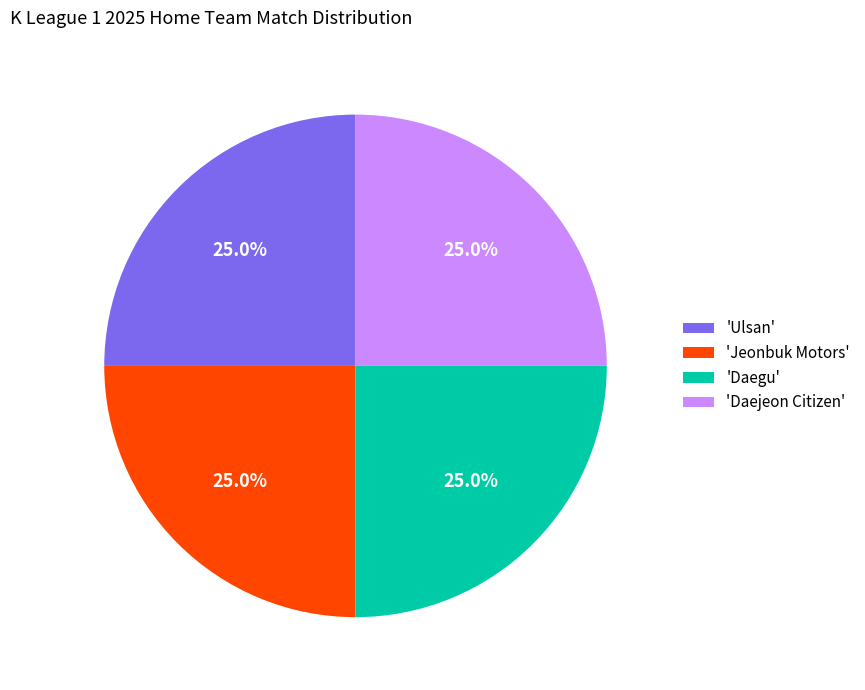

What percentage is NOT represented by 'Daegu'?

75.0%